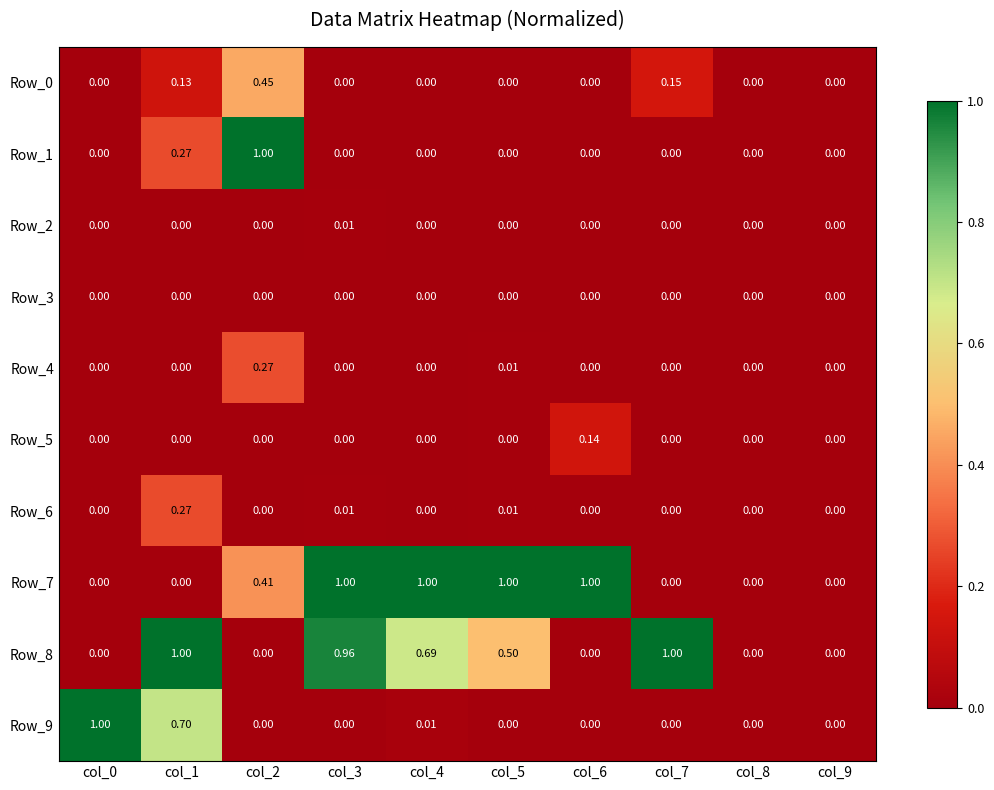

Is the value of Row_4 at col_5 greater than the value of Row_6 at col_7?

Yes